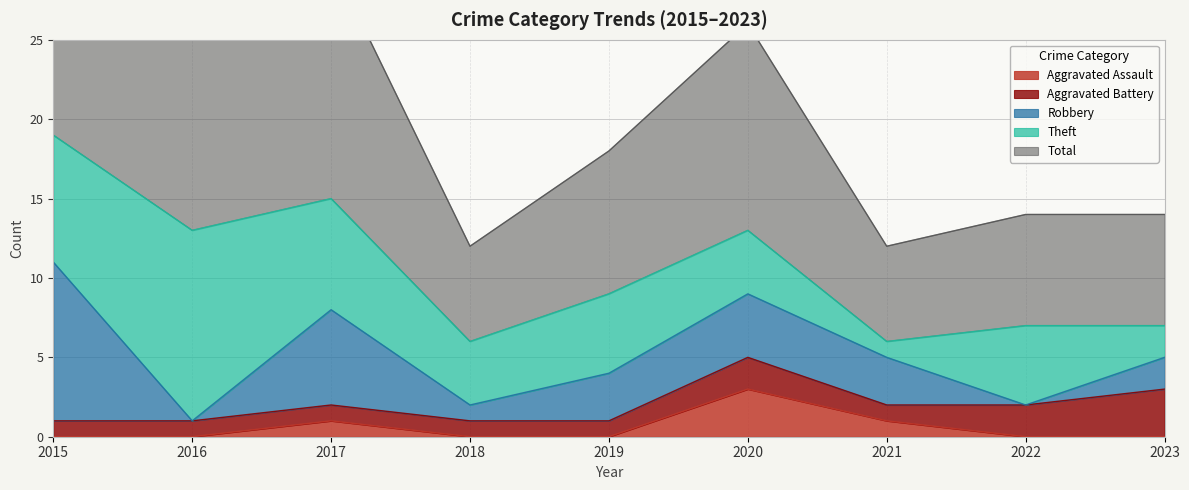

Count the number of categories in the chart.

9